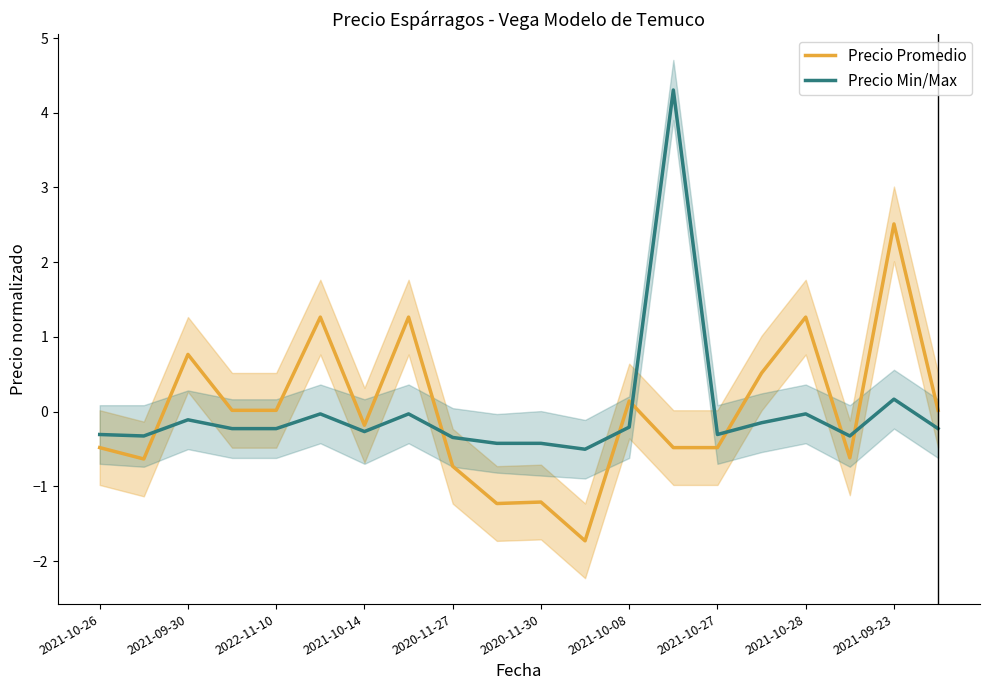

True or false: Precio Promedio and Precio Min/Max cross at least once.

True